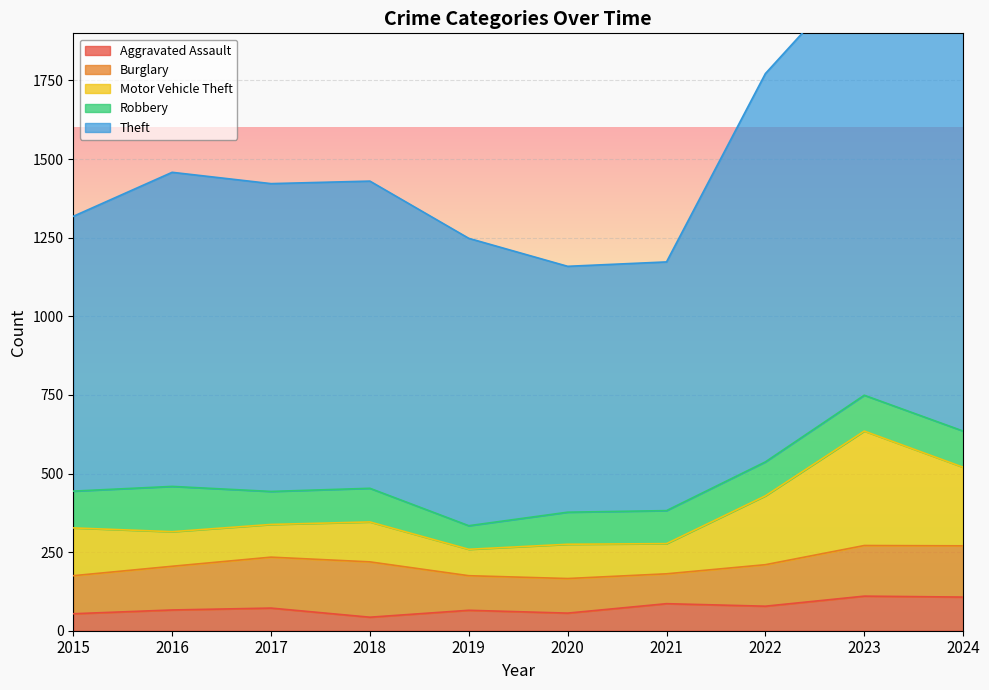

What is the maximum value for Aggravated Assault?

110